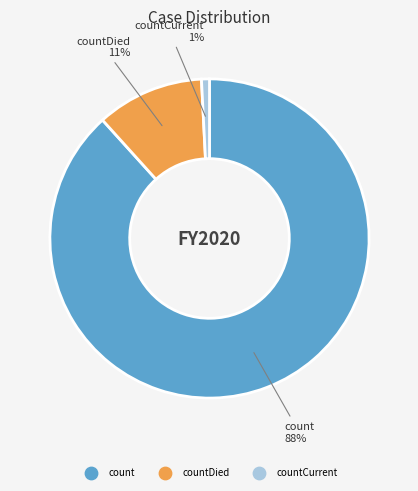

To the nearest percent, what is the difference between the largest and smallest slice percentages?

87%